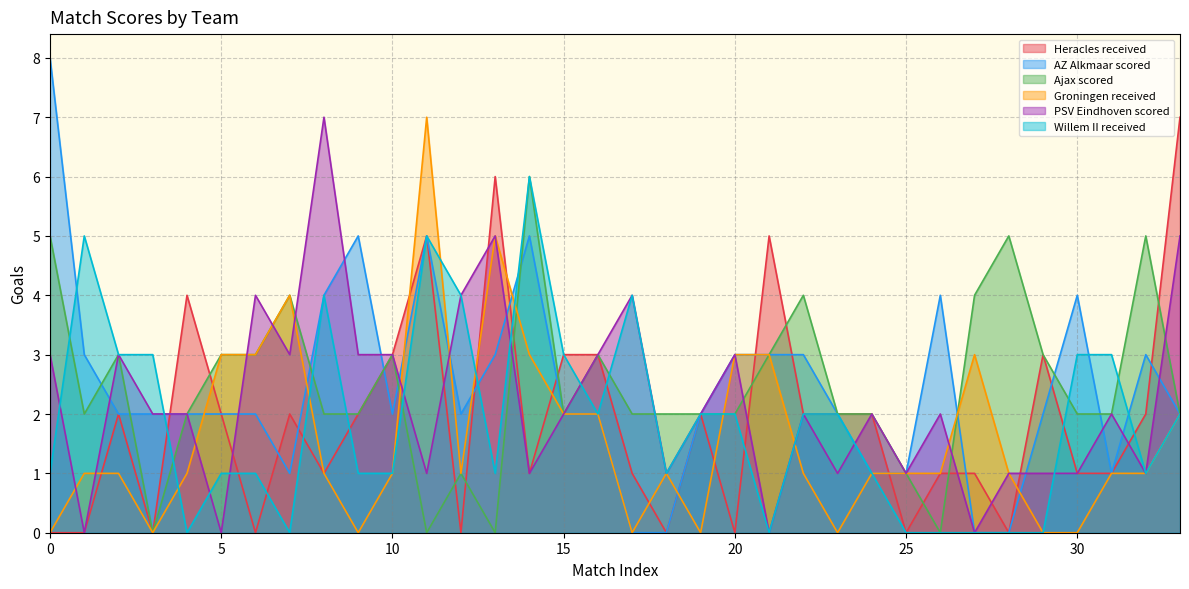

Which series has the largest range (max minus min)?

AZ Alkmaar scored